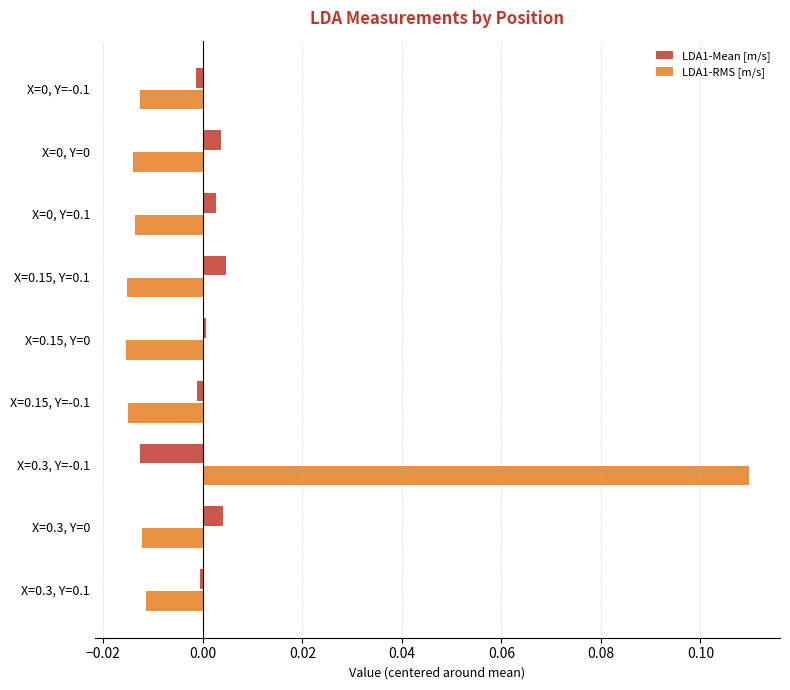

Is it true that LDA1-Mean [m/s] equals 0.0 at X=0, Y=0?

True